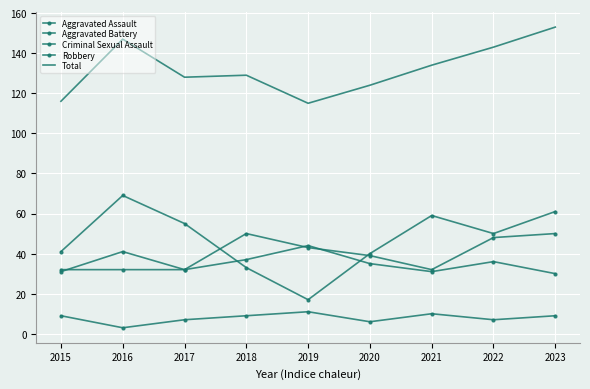

True or false: Aggravated Assault and Criminal Sexual Assault intersect in this chart.

False